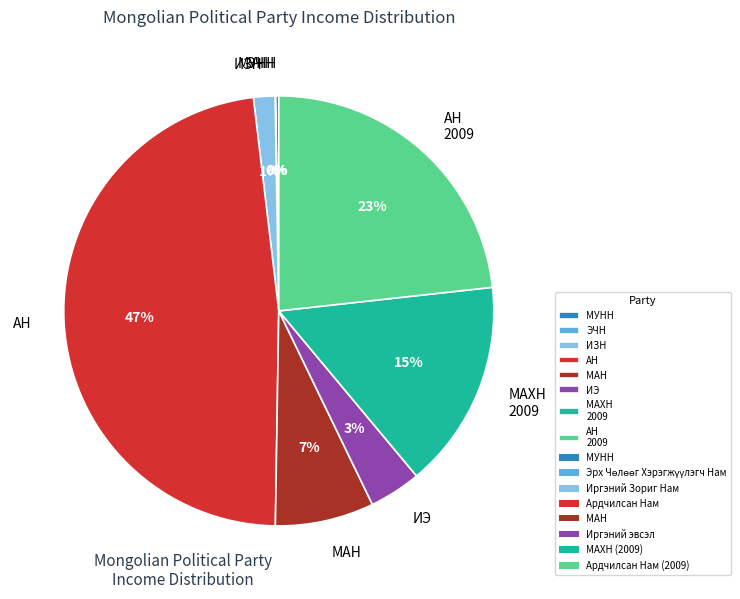

How much of the chart is everything except МАХН (2009)?

84.3%